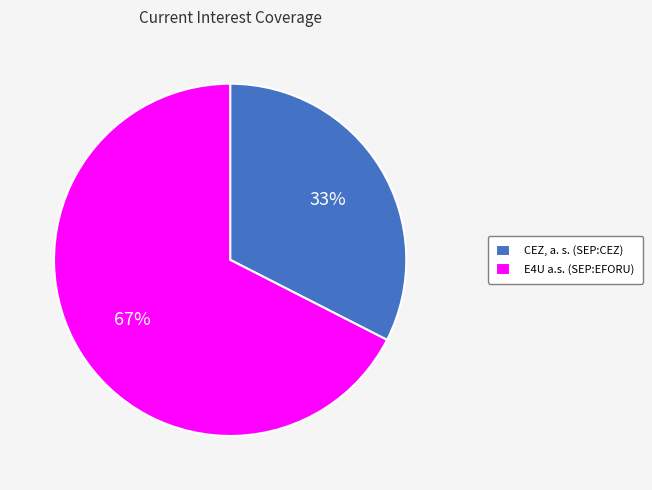

To the nearest percent, what is the average slice percentage?

50%